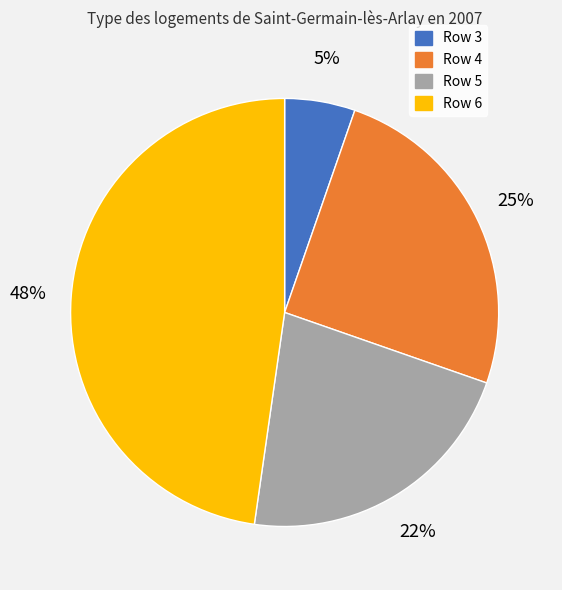

To the nearest percent, what is the combined percentage of Row 3 and Row 5?

27%